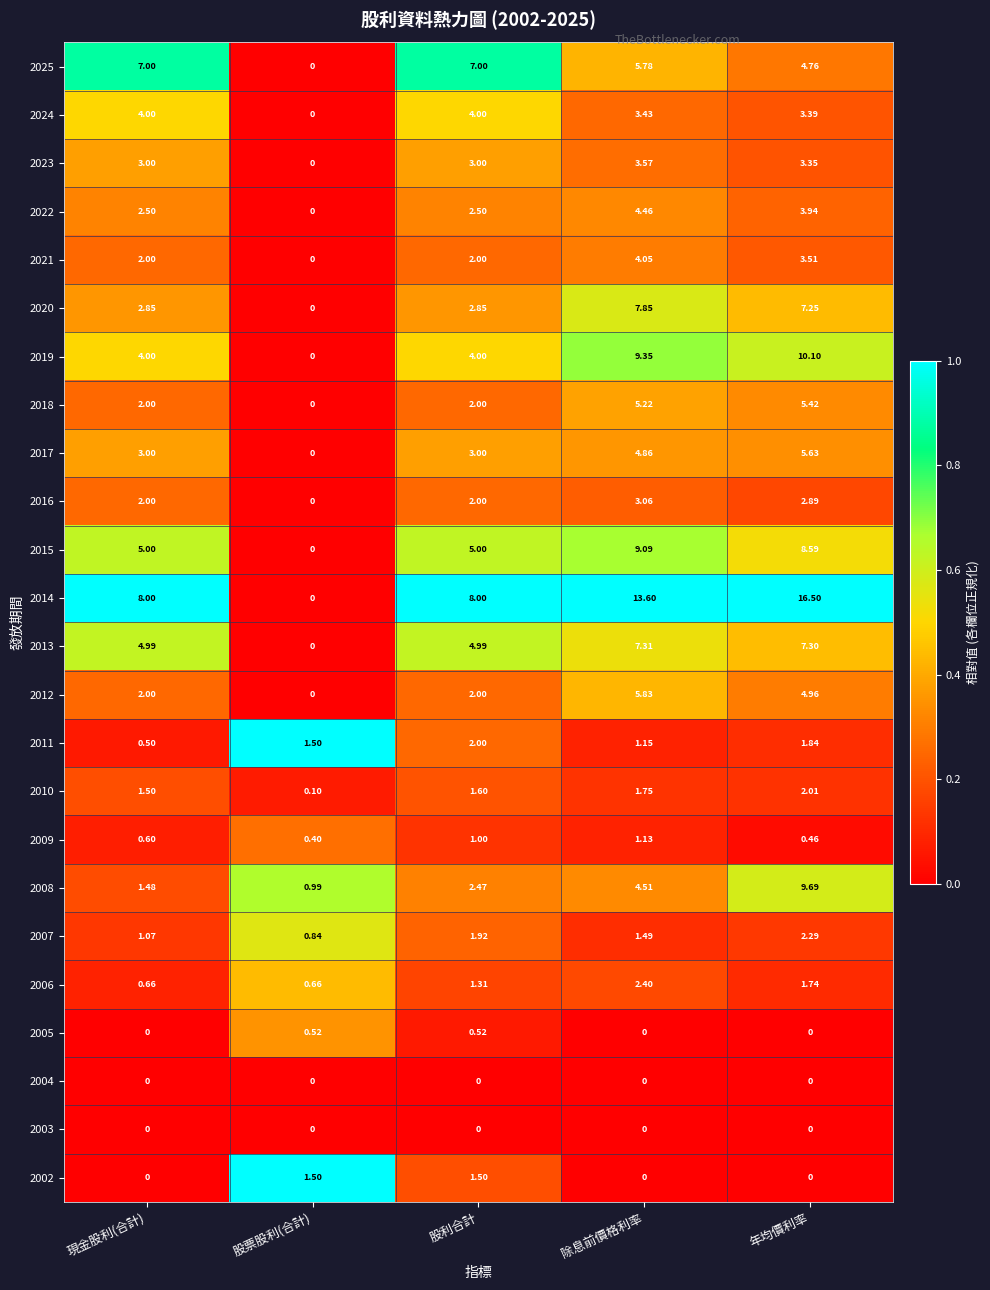

At which label does 2013 first exceed 4?

現金股利(合計)